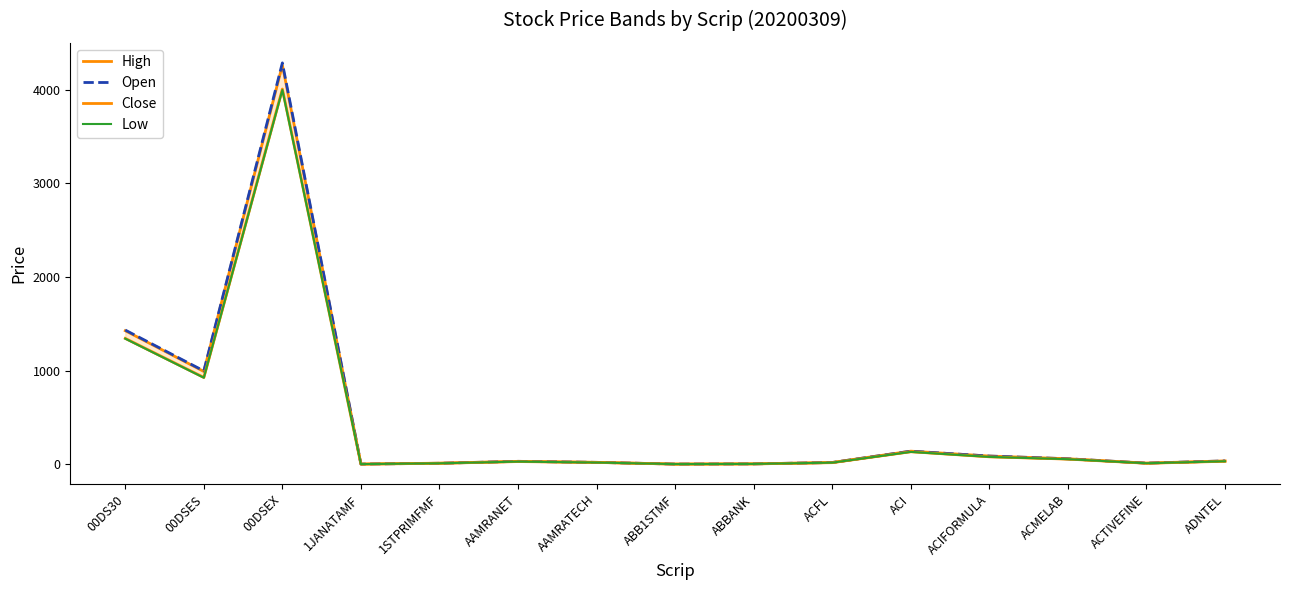

What is the label of the 3rd point from the right?

ACMELAB